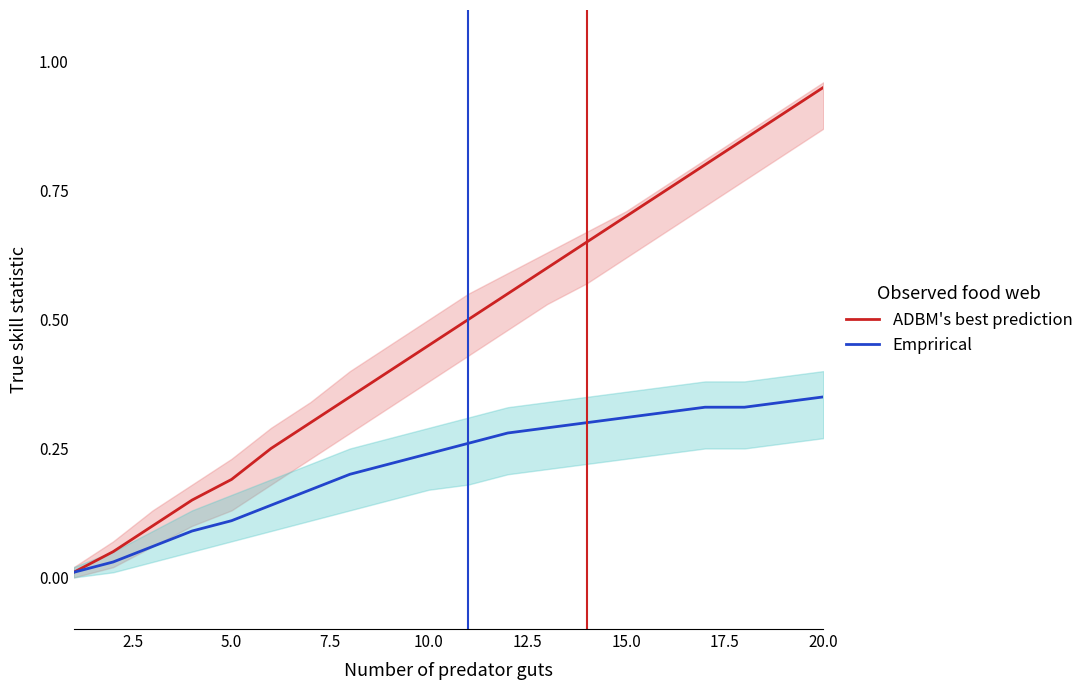

Is it true that Emprirical equals 0.1 at 7.5?

False